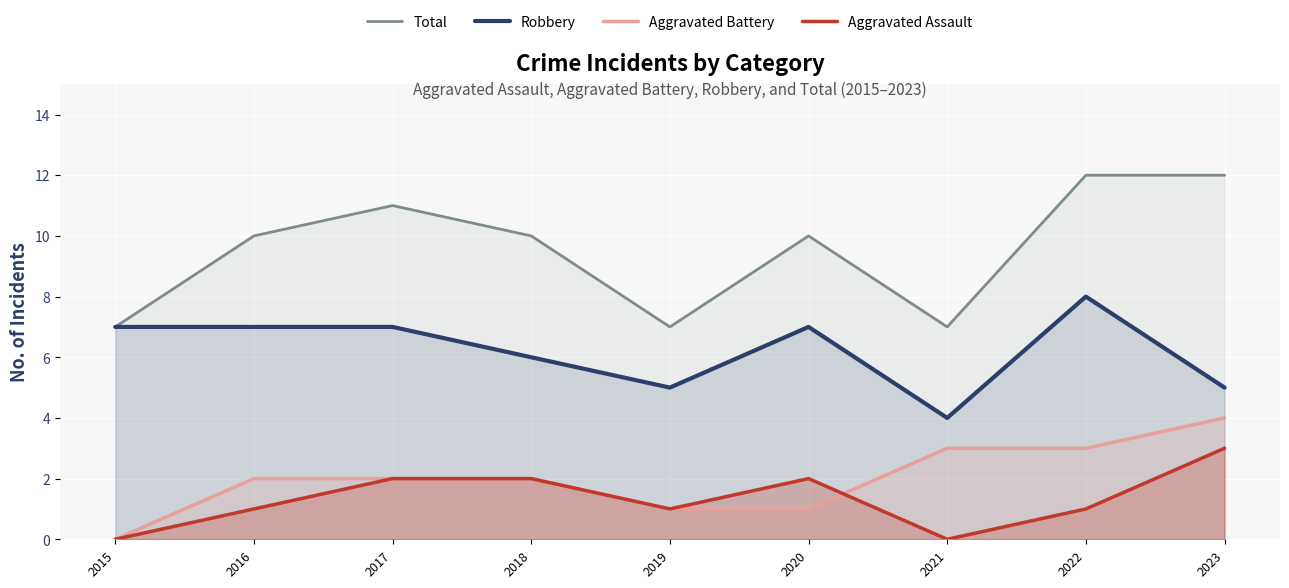

How many lines are shown in the chart?

4